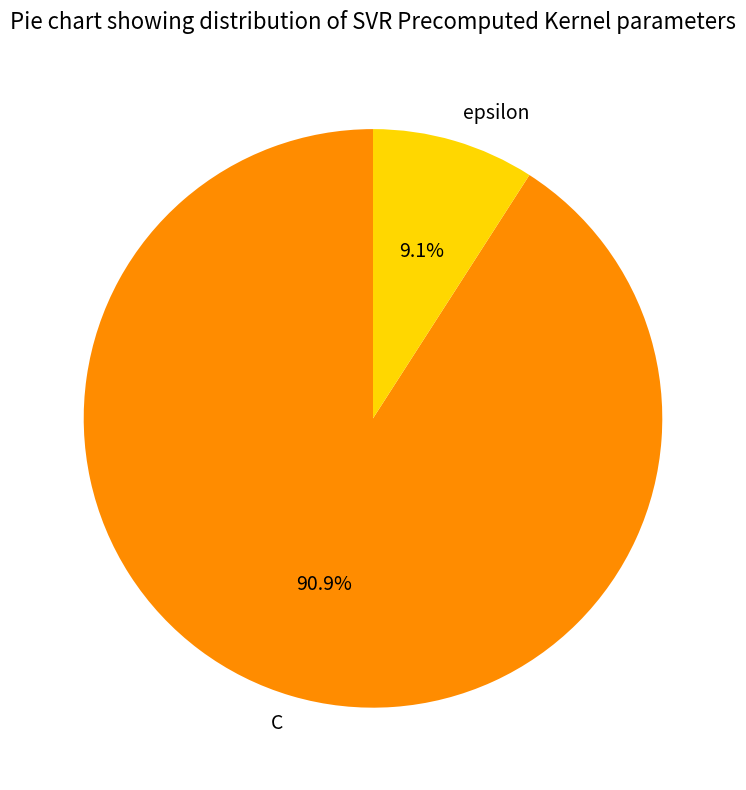

Which slice is the smallest?

epsilon